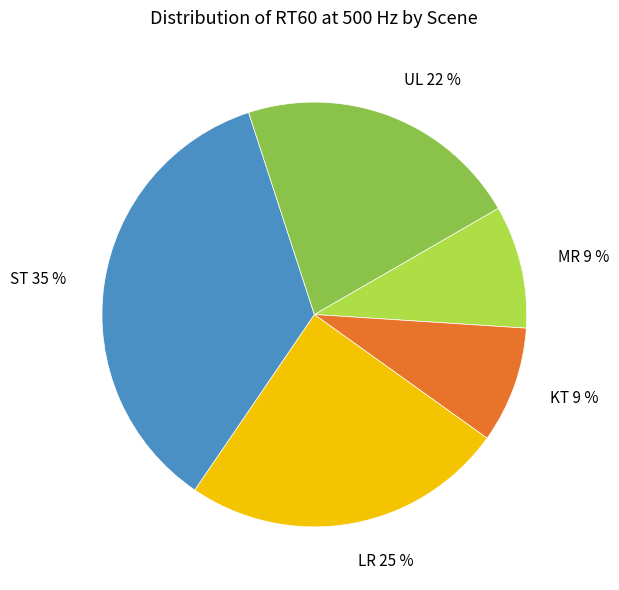

Is it true that ST is 22% of the pie?

False